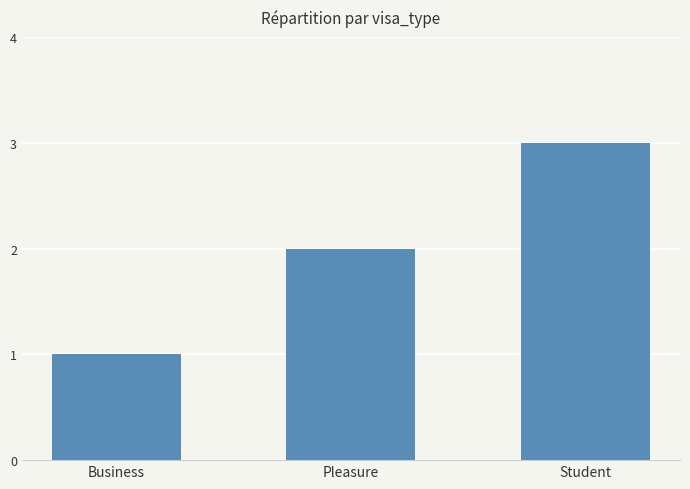

True or false: the data shows 1 at Business.

True